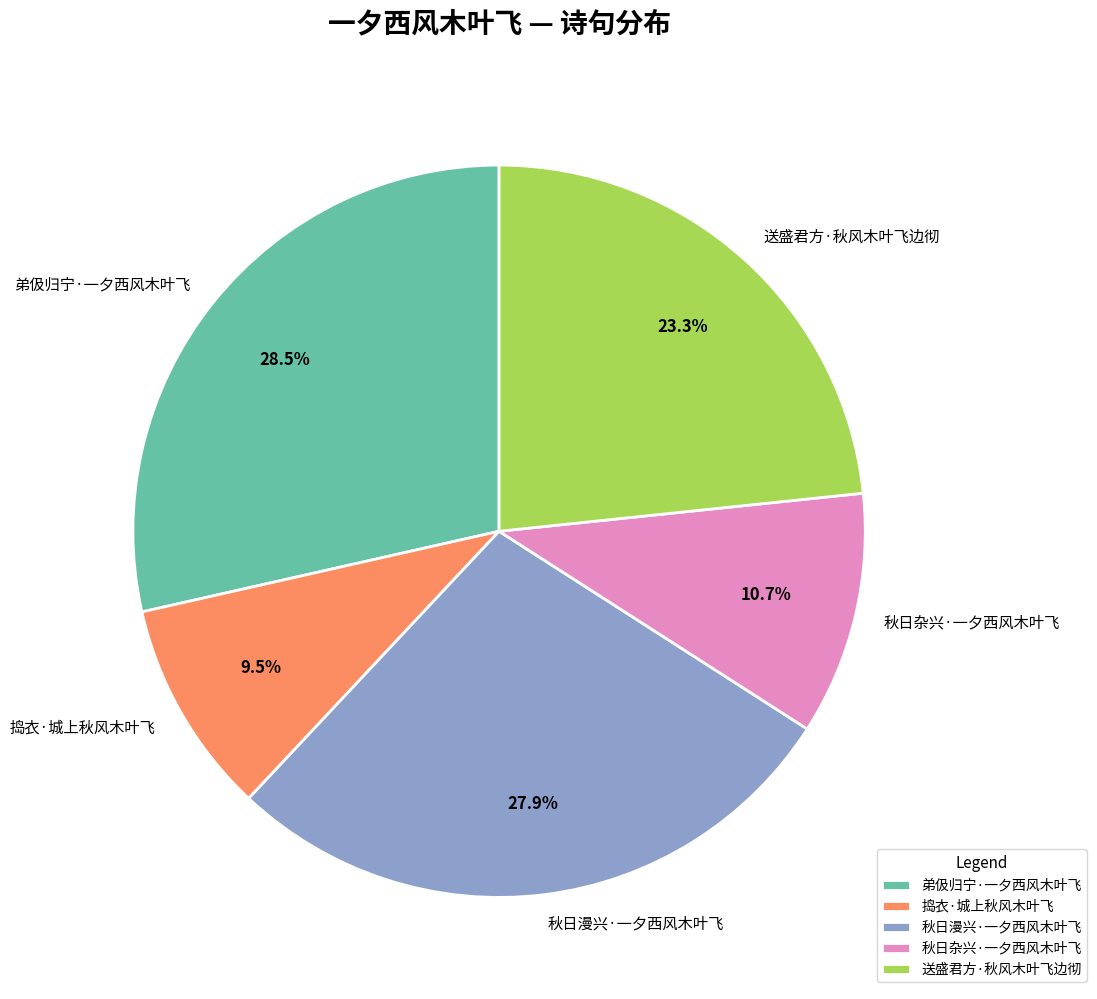

Rank the categories by value from highest to lowest.

弟伋归宁·一夕西风木叶飞, 秋日漫兴·一夕西风木叶飞, 送盛君方·秋风木叶飞边彻, 秋日杂兴·一夕西风木叶飞, 捣衣·城上秋风木叶飞